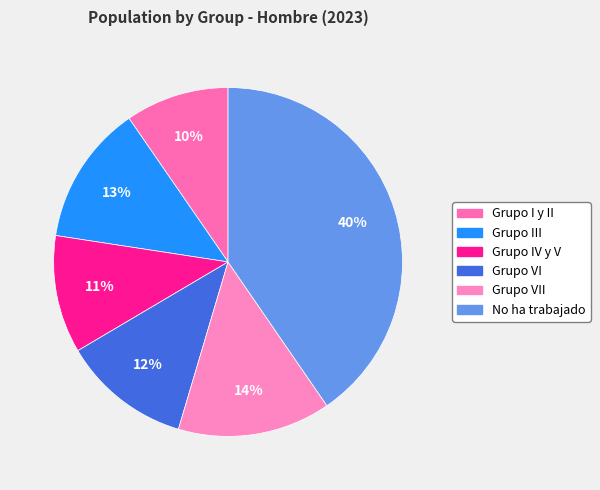

To the nearest percent, what is the difference between the largest and smallest slice percentages?

31%